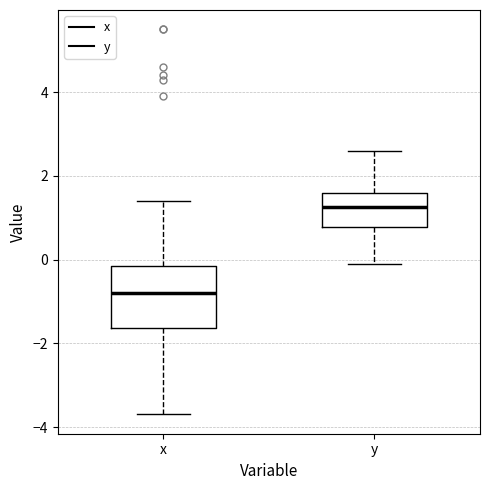

Which box has the lowest median line?

x